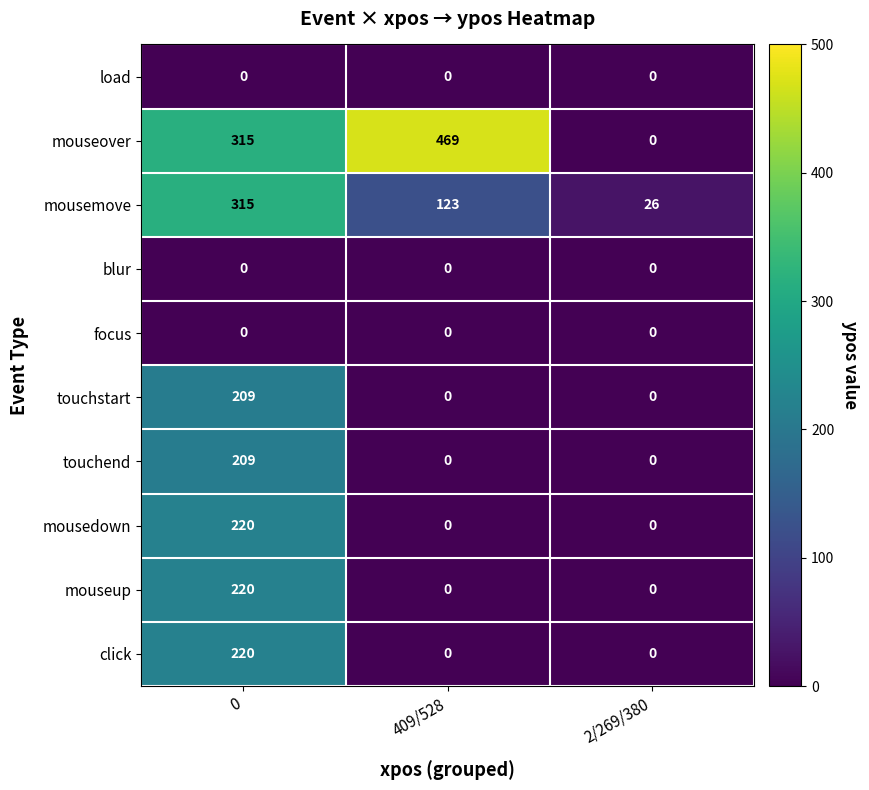

How many distinct data groups are displayed?

10